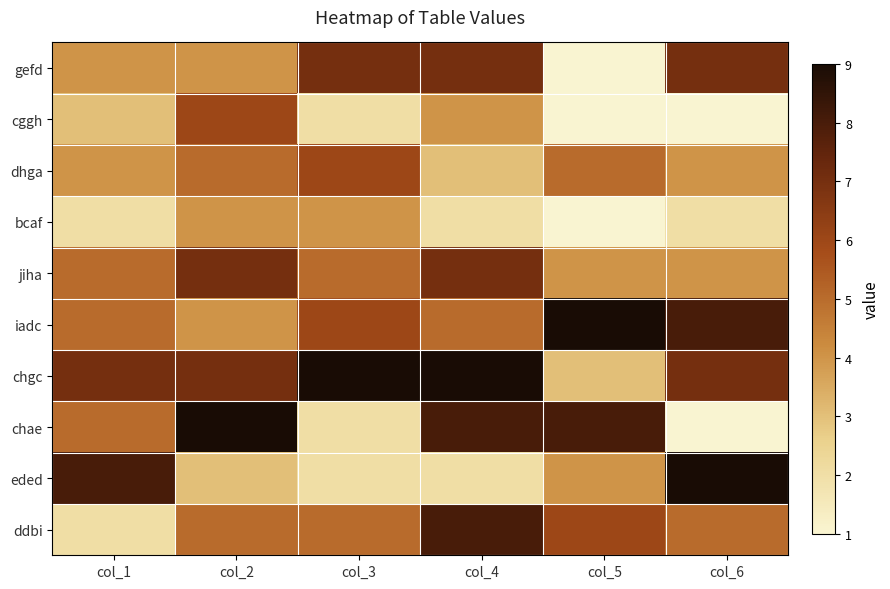

How many data points does each series have?

6